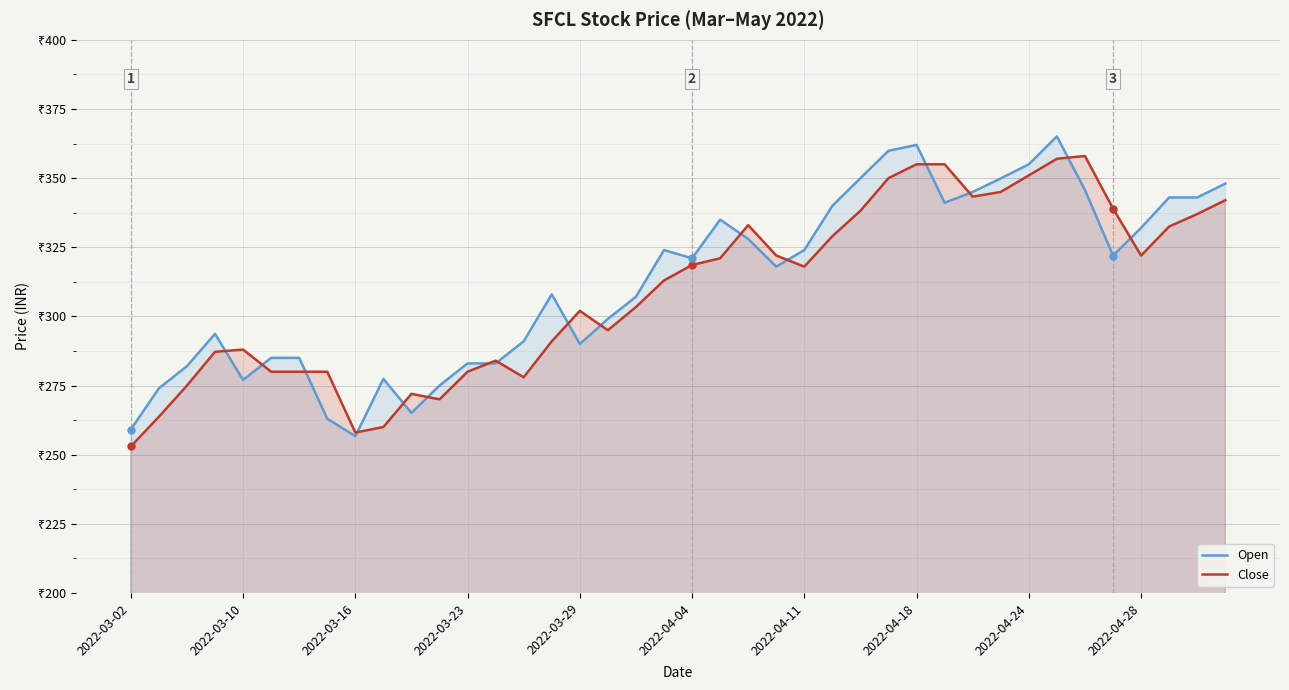

Which series ends up on top after the final intersection of Close and Open?

Open